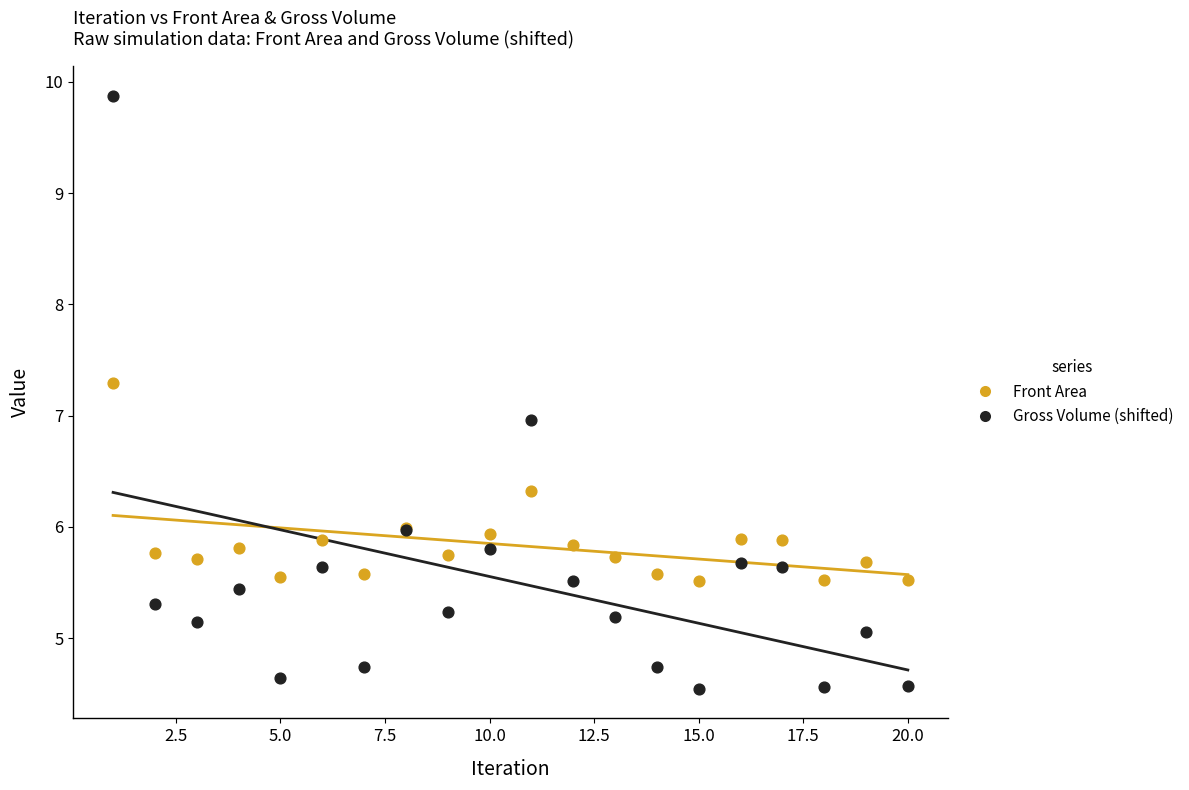

Which series contains the lowest Y value?

Gross Volume (shifted)